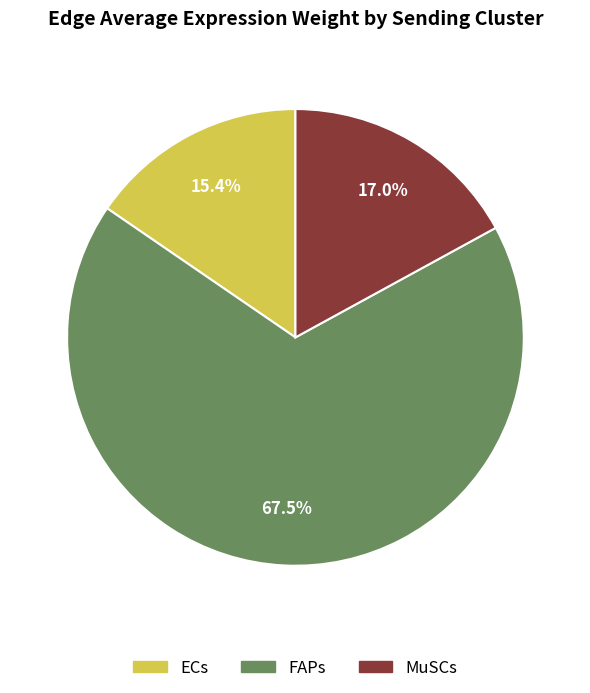

Does any single category account for the majority?

Yes